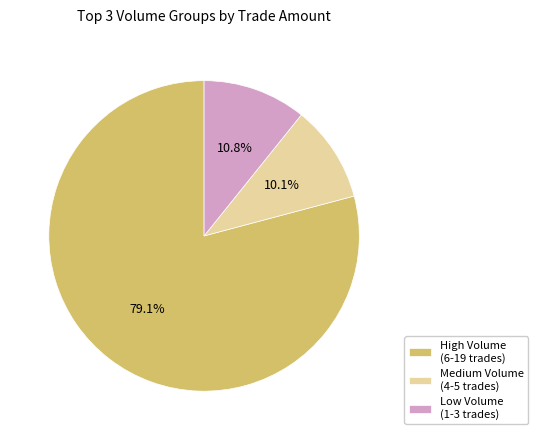

Approximately how many times larger is the value at Medium Volume (4-5 trades) compared to Low Volume (1-3 trades)?

0.9